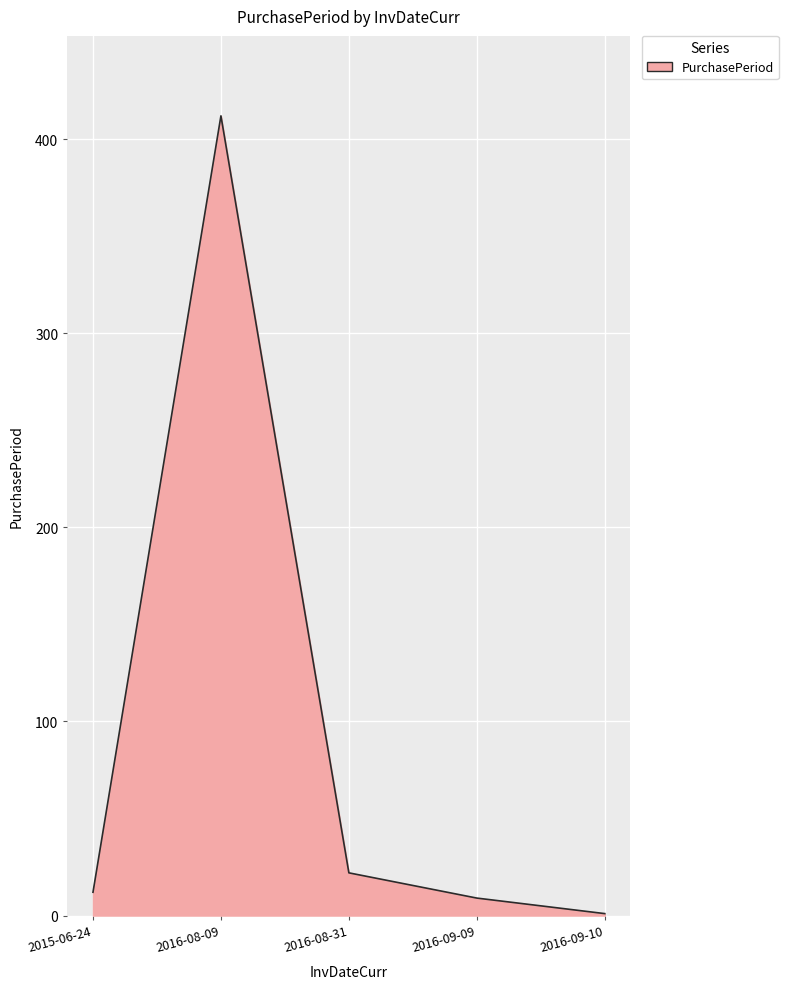

At which label is the value closest to 206?

2016-08-31